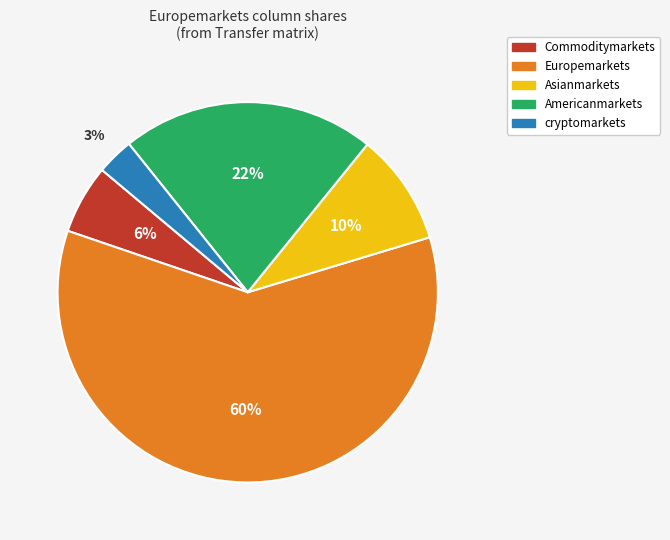

Rank the categories by value from lowest to highest.

cryptomarkets, Commoditymarkets, Asianmarkets, Americanmarkets, Europemarkets